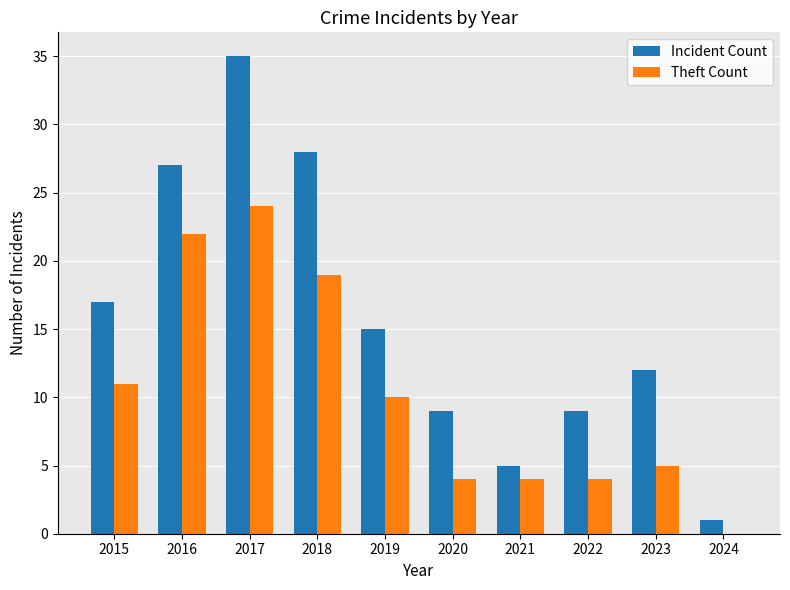

Which series changed the most between 2019 and 2024?

Incident Count